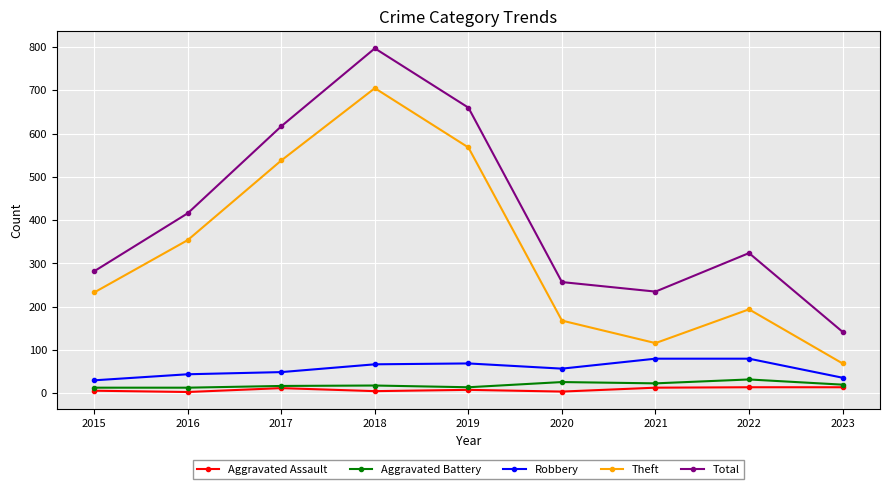

The Theft series shows 71 at 2020. True or false?

False